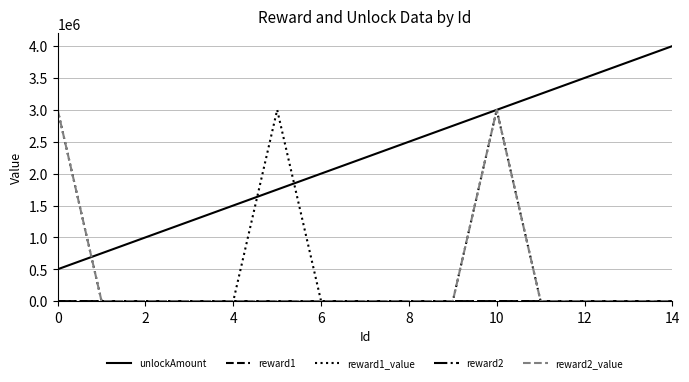

Which series has the widest spread of values?

unlockAmount